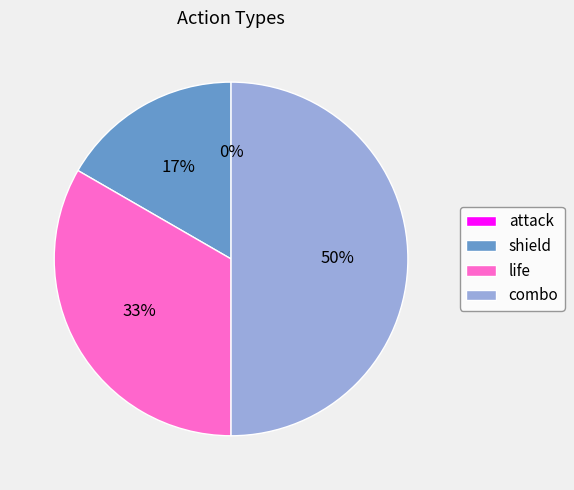

True or false: life accounts for 33% of the total.

True